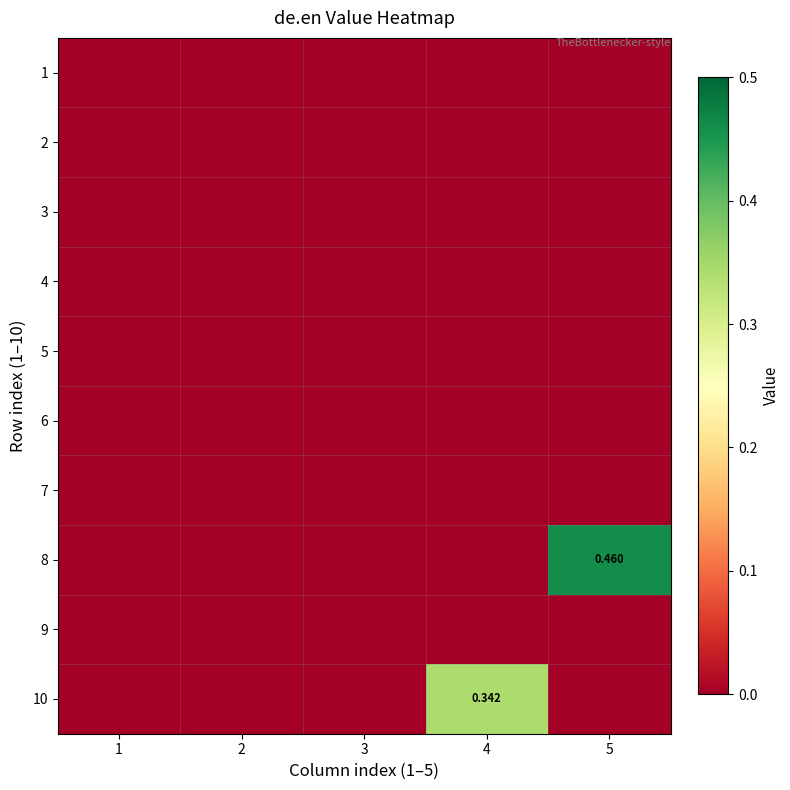

Which category has the highest value in the 6 series?

1